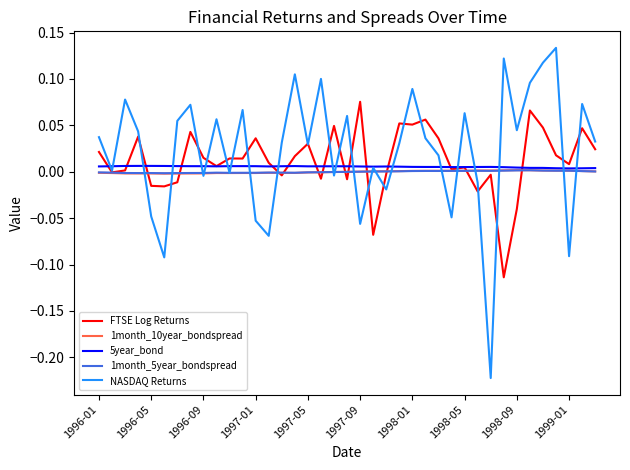

Which series has the widest spread of values?

NASDAQ Returns